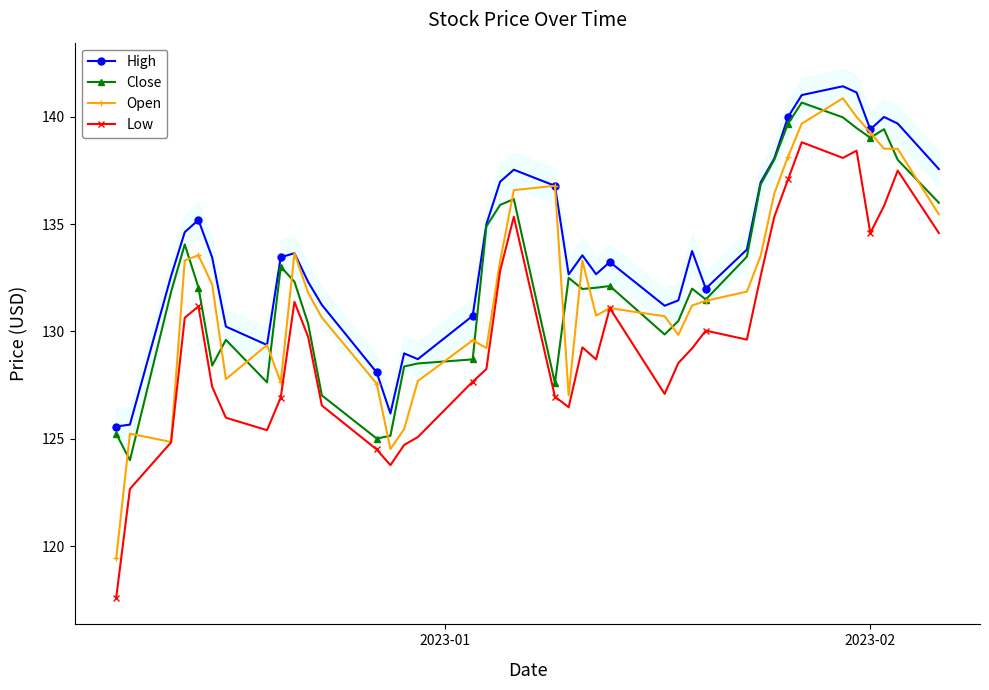

What is the highest value of the Open series?

140.9